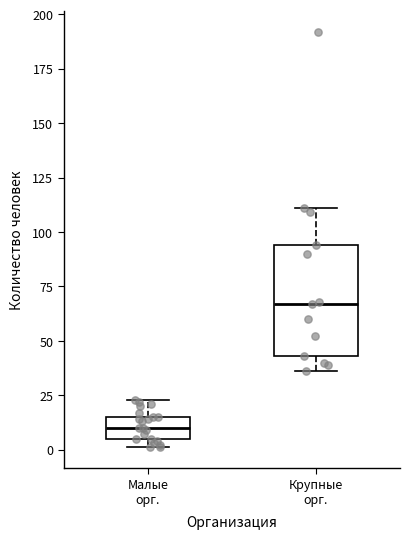

Reading left to right, transcribe this box plot: for each box, give where its median line is, the range the box spans, and where its two whiskers end, as read against the y-axis. The values are not printed on the chart, so give them approximately, as read against the axis.

Малые орг.: median 10, box 5 to 15, whiskers 0 to 25
Крупные орг.: median 65, box 45 to 95, whiskers 35 to 110